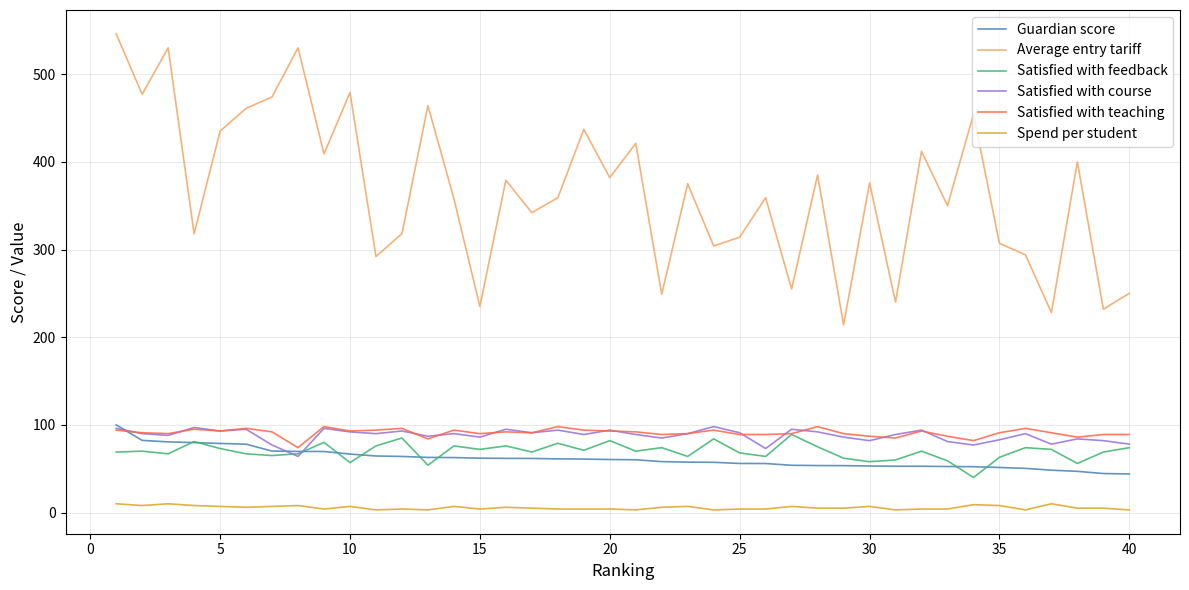

What is the greatest value displayed?

546.0